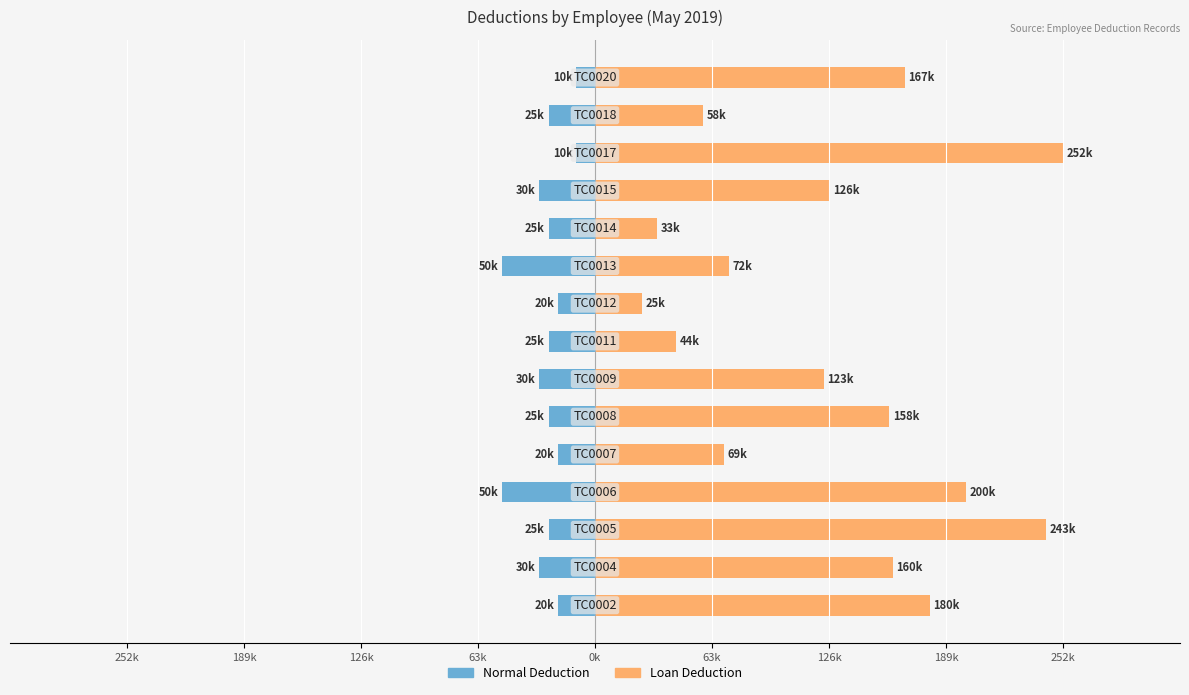

At how many categories does at least one series exceed -41864?

15